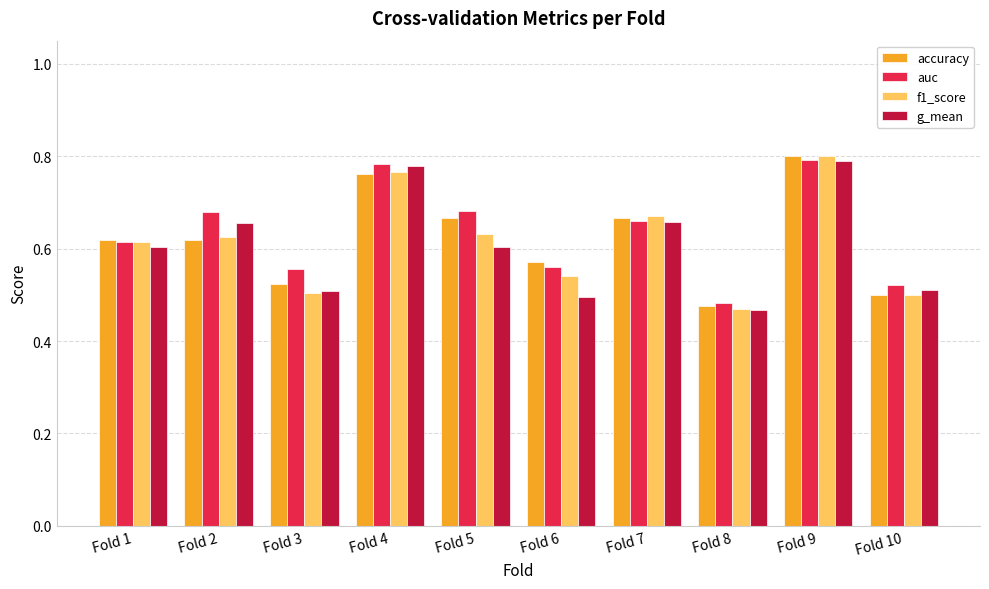

How many auc values are between 0 and 1?

10